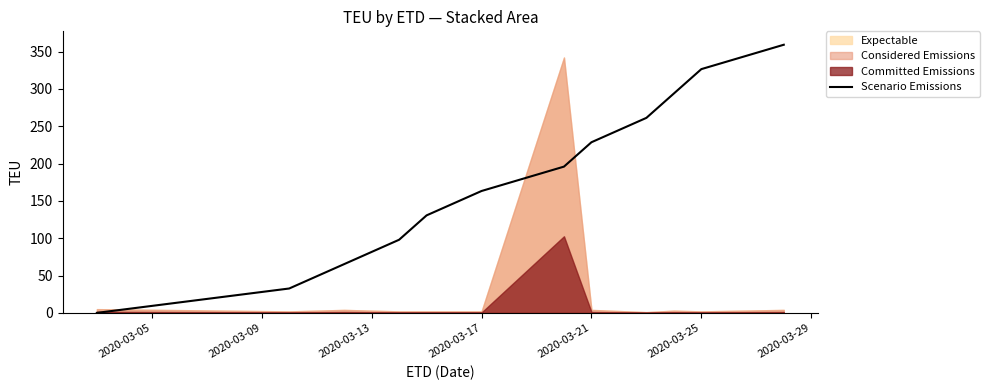

True or false: the data shows 107.2 at 9.

False